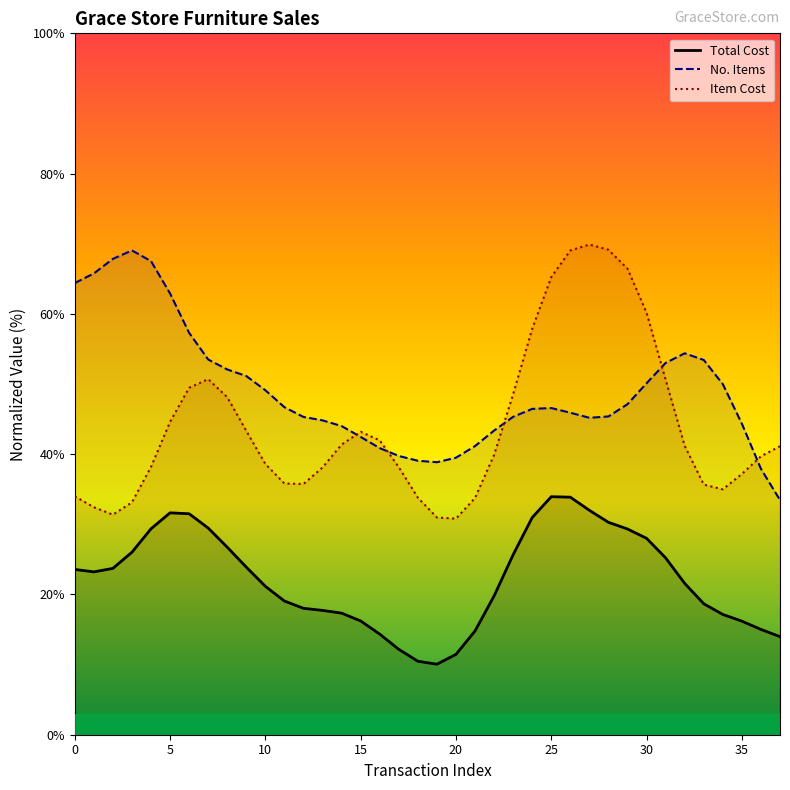

List the series in order of their overall mean, highest first.

No. Items, Item Cost, Total Cost